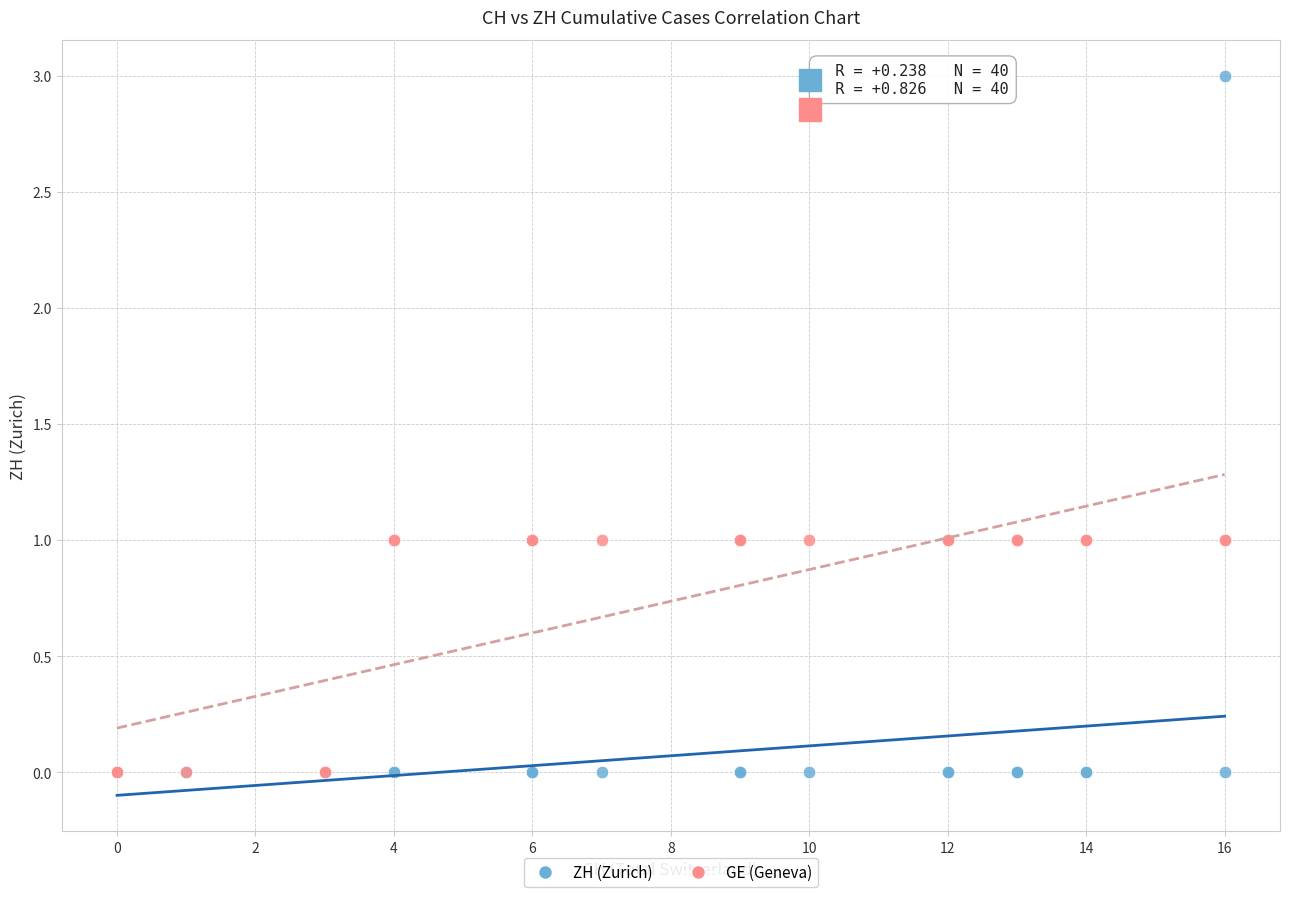

What are all the series names shown in the legend?

ZH (Zurich), GE (Geneva)